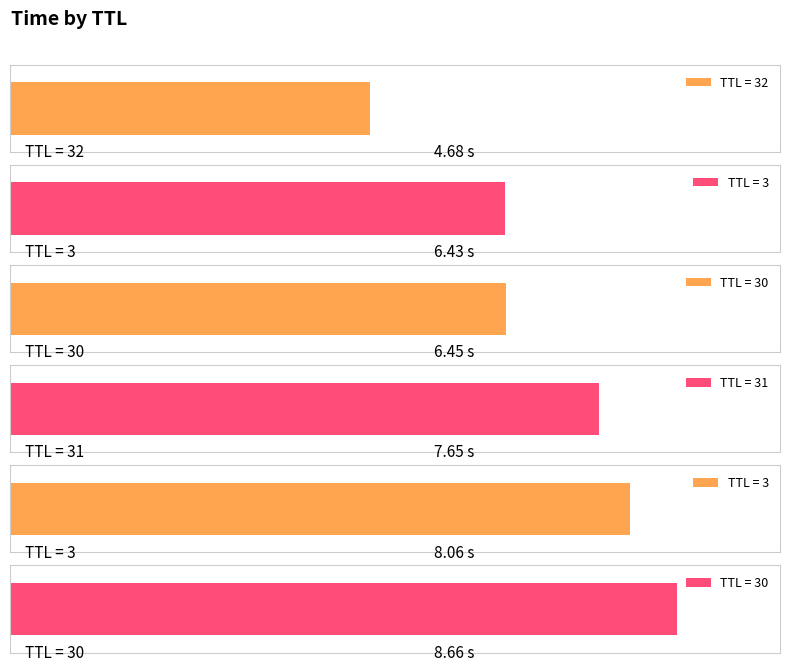

The chart shows a value of 4.7 at 32. True or false?

True